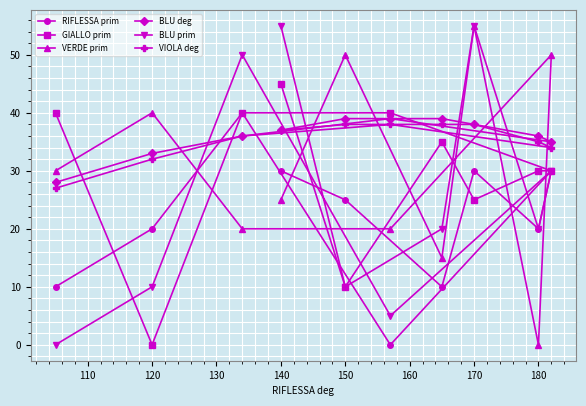

What is the total value across all series at 180?

141